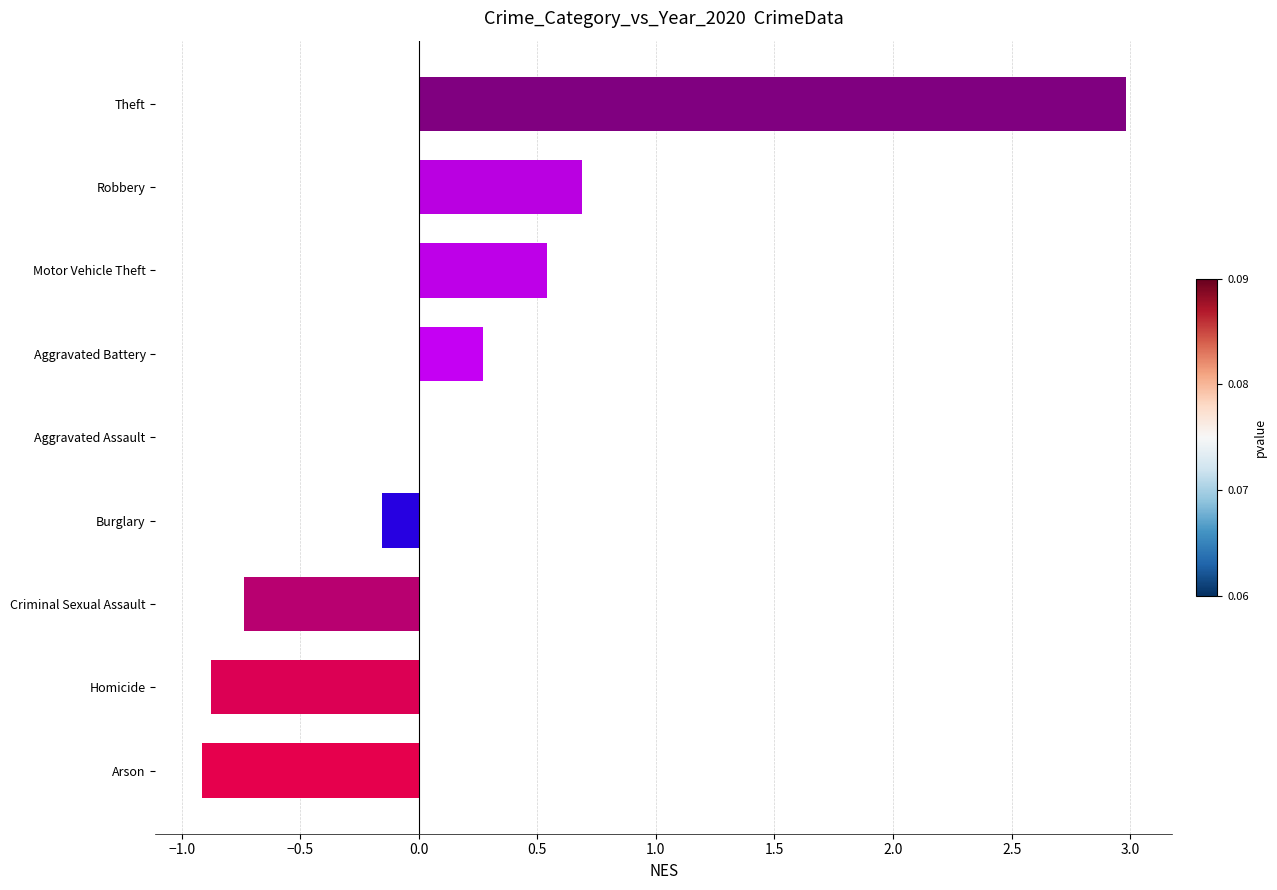

What is the greatest value displayed?

3.0